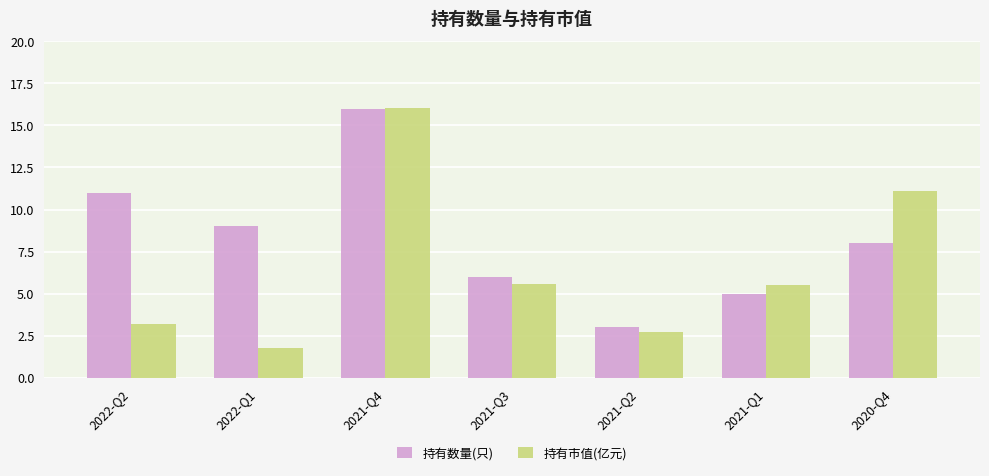

Which series has the largest total across all categories?

持有数量(只)